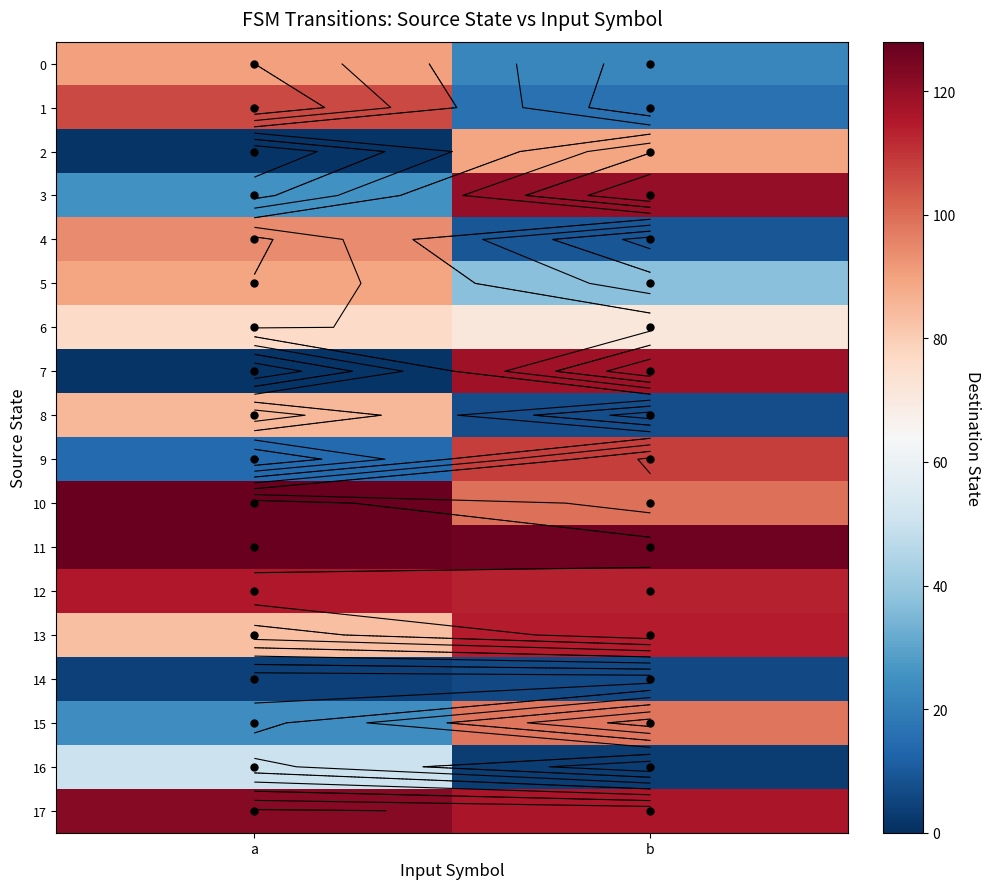

Which has a higher value, b or a?

a